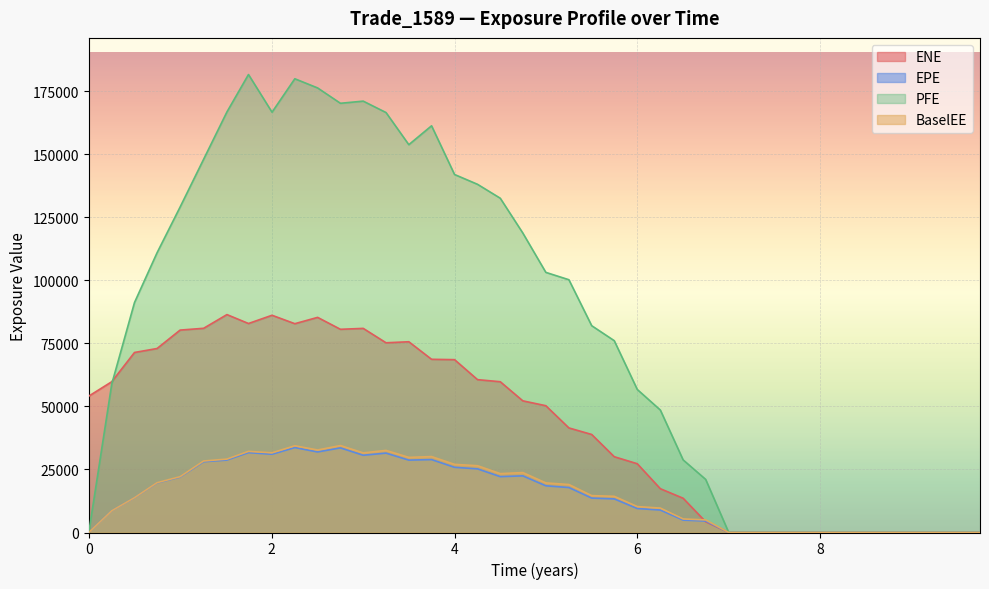

How many categories are shown in the chart?

40